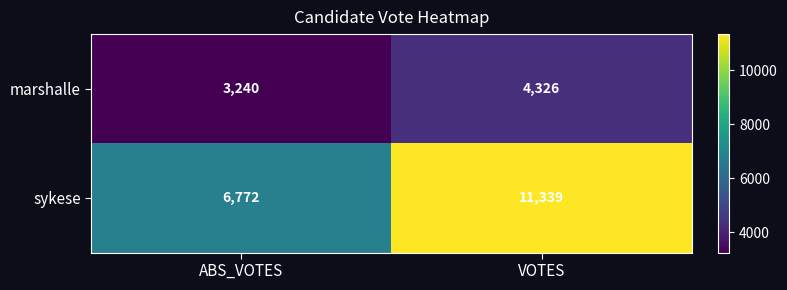

Where is sykese nearest to the value 9055?

ABS_VOTES